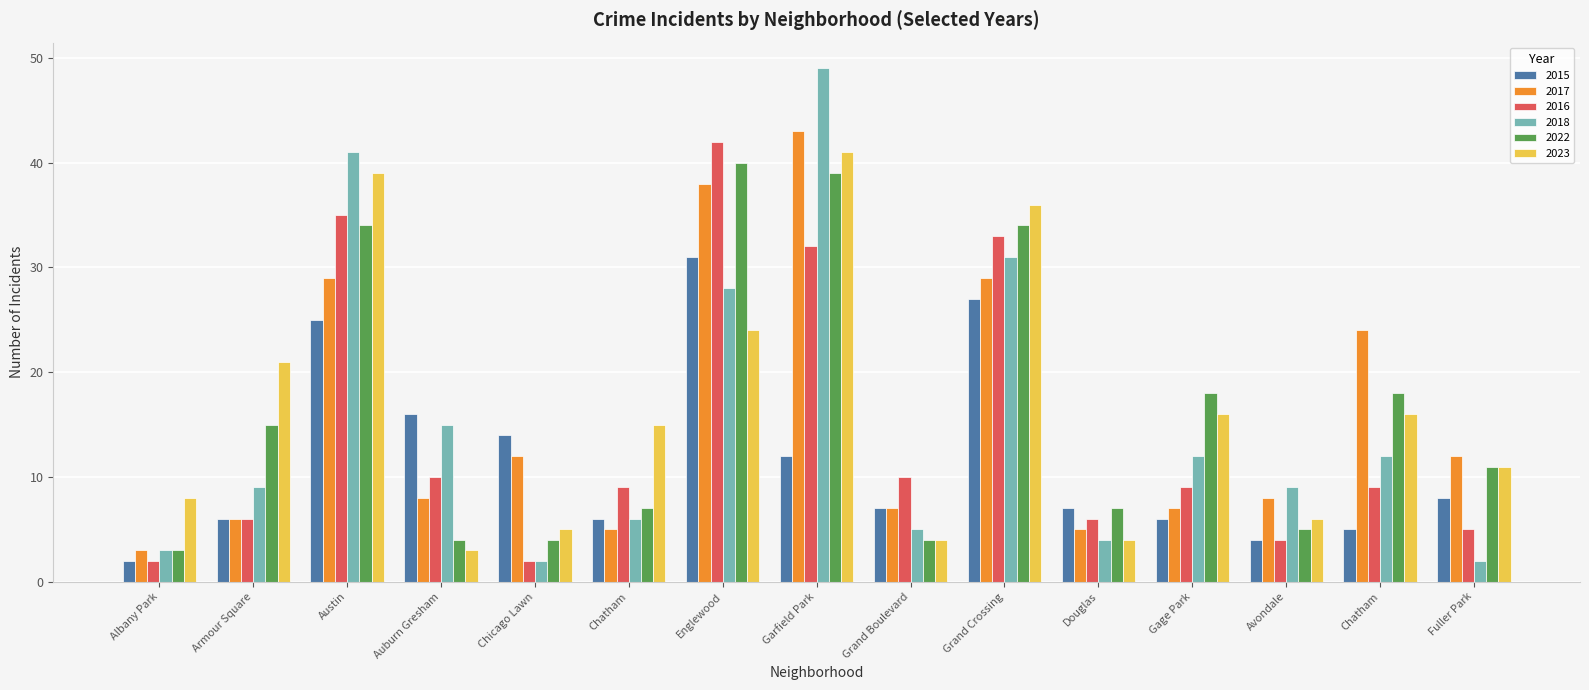

How many groups of bars are there?

15